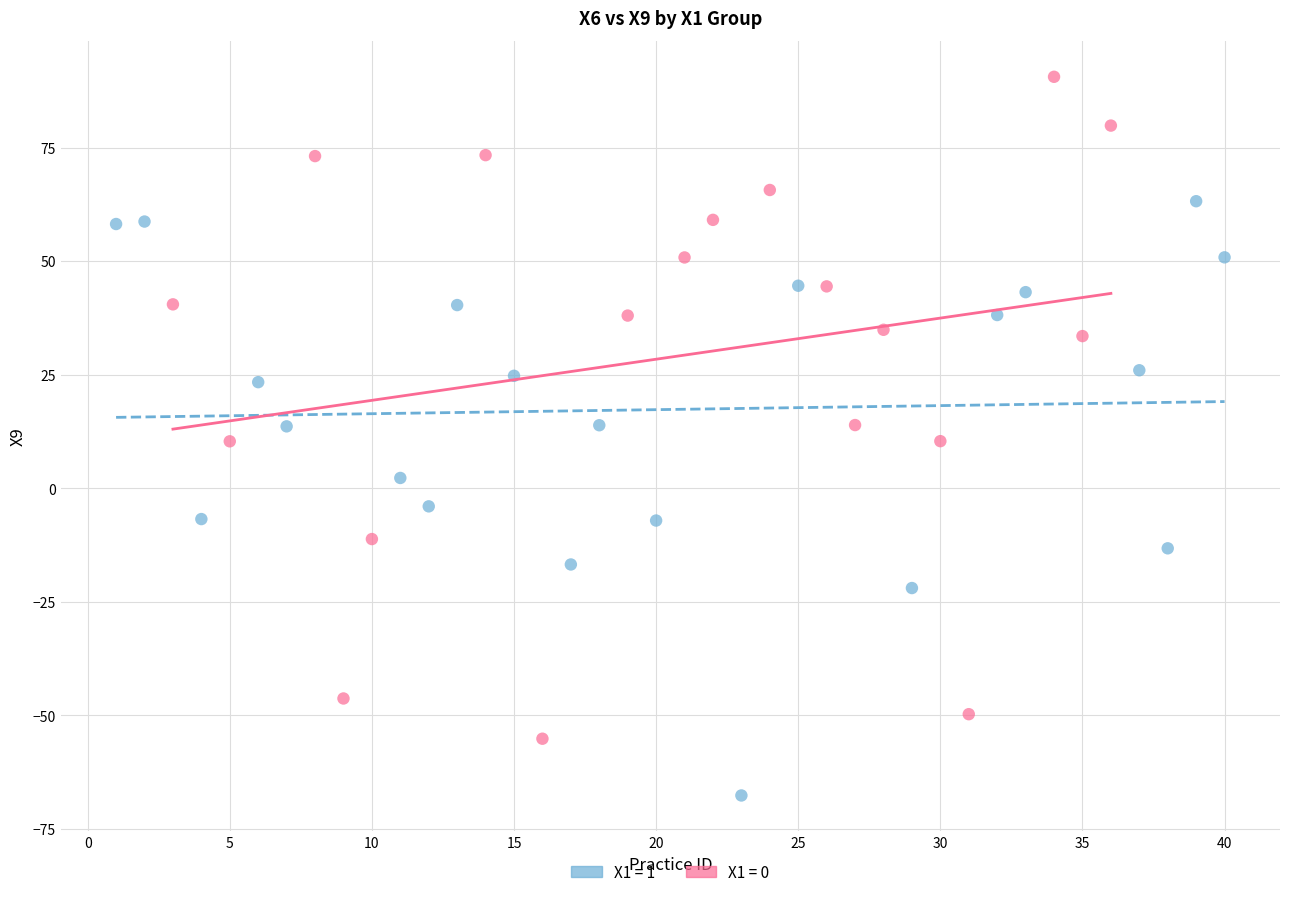

What are all the series names shown in the legend?

X1 = 1, X1 = 0